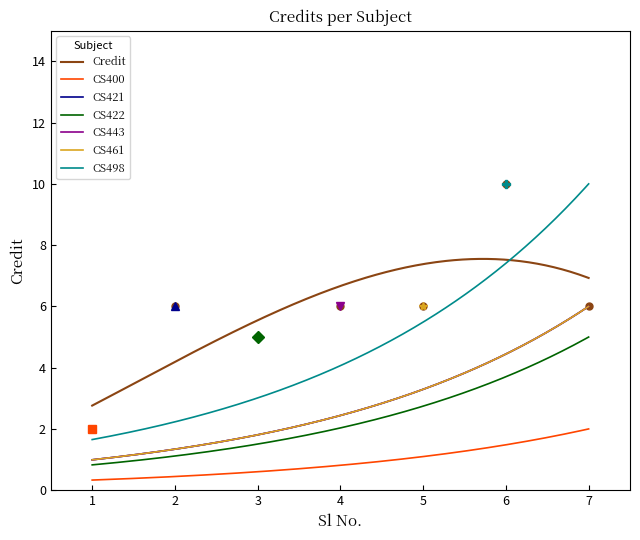

What is the ratio of the value at 4 to the value at 5?

1.0